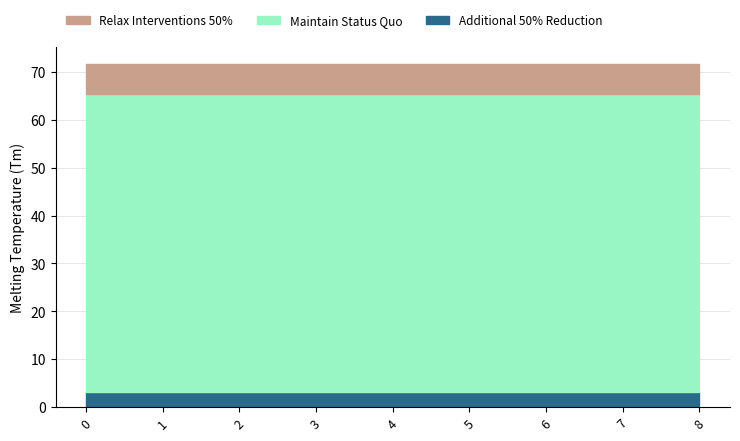

Reading left to right, transcribe all the data shown in this chart.

Maintain Status Quo: 62.3	62.3	62.3	62.3	62.3	62.3	62.3	62.3	62.3
Relax Interventions 50%: 6.2	6.2	6.2	6.2	6.2	6.2	6.2	6.2	6.2
Additional 50% Reduction: 3.1	3.1	3.1	3.1	3.1	3.1	3.1	3.1	3.1